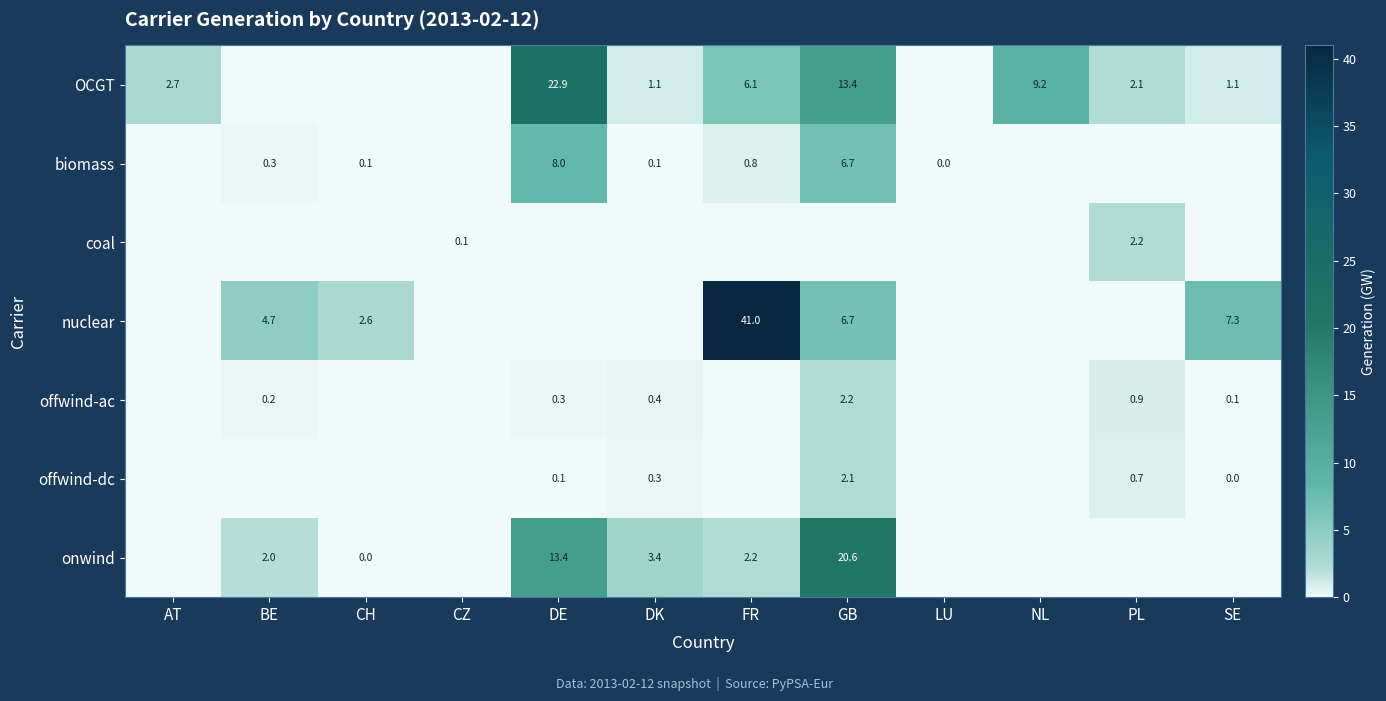

What is the difference between the OCGT values at GB and FR?

7.3